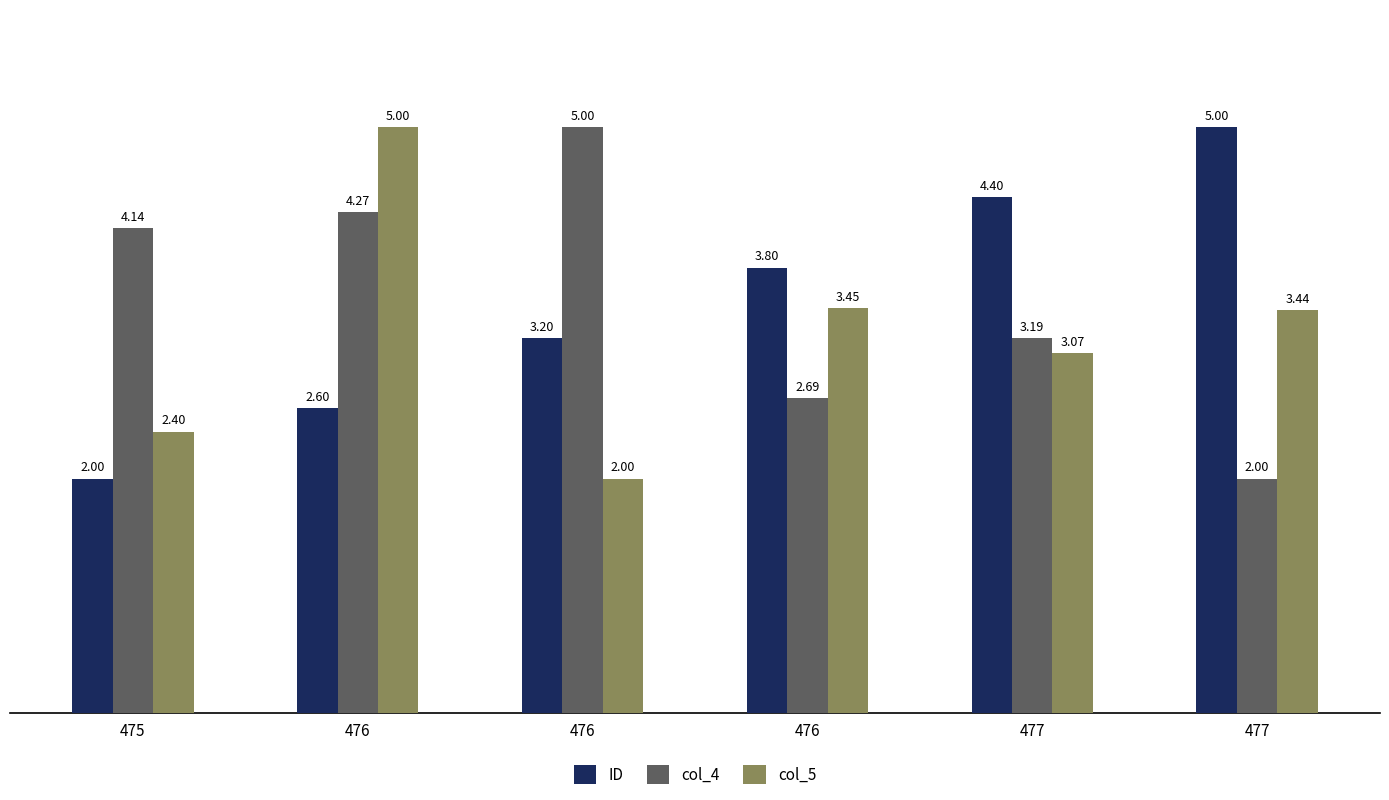

Reading left to right, what are all the values shown in this chart?

ID: 475=2.0	476=2.6	476=3.2	476=3.8	477=4.4	477=5.0
col_4: 475=4.1	476=4.3	476=5.0	476=2.7	477=3.2	477=2.0
col_5: 475=2.4	476=5.0	476=2.0	476=3.5	477=3.1	477=3.4